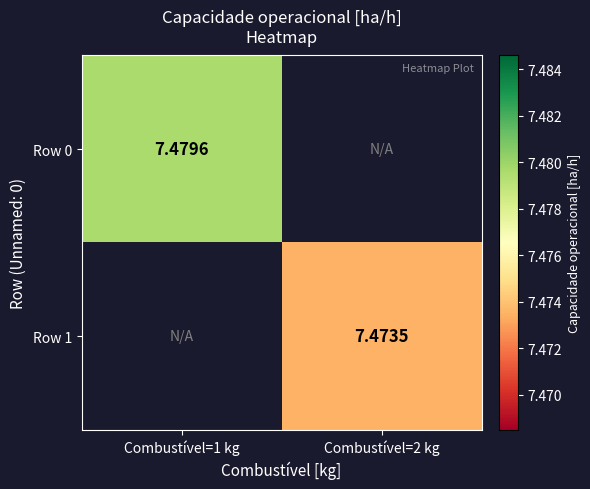

How many categories are shown in the chart?

2